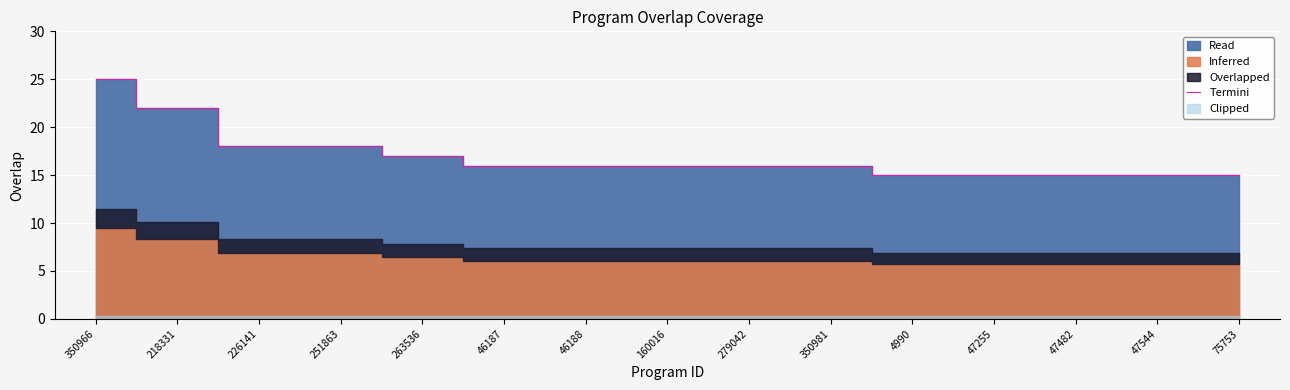

What is the minimum value shown in the chart?

15